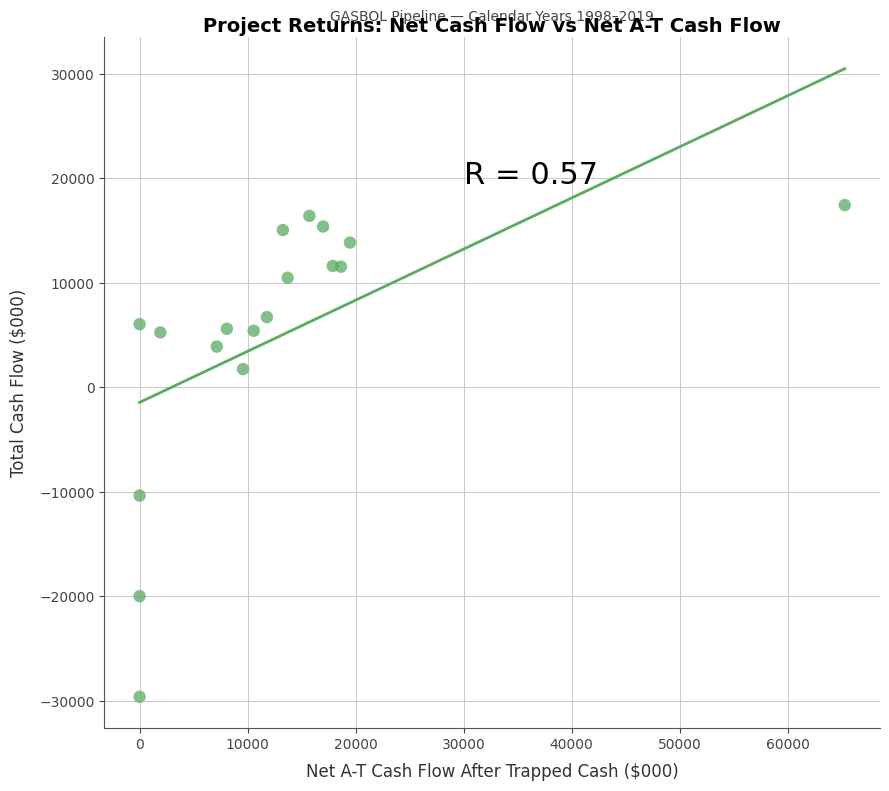

What Y value in the scatter plot is closest to -6101?

-10372.3